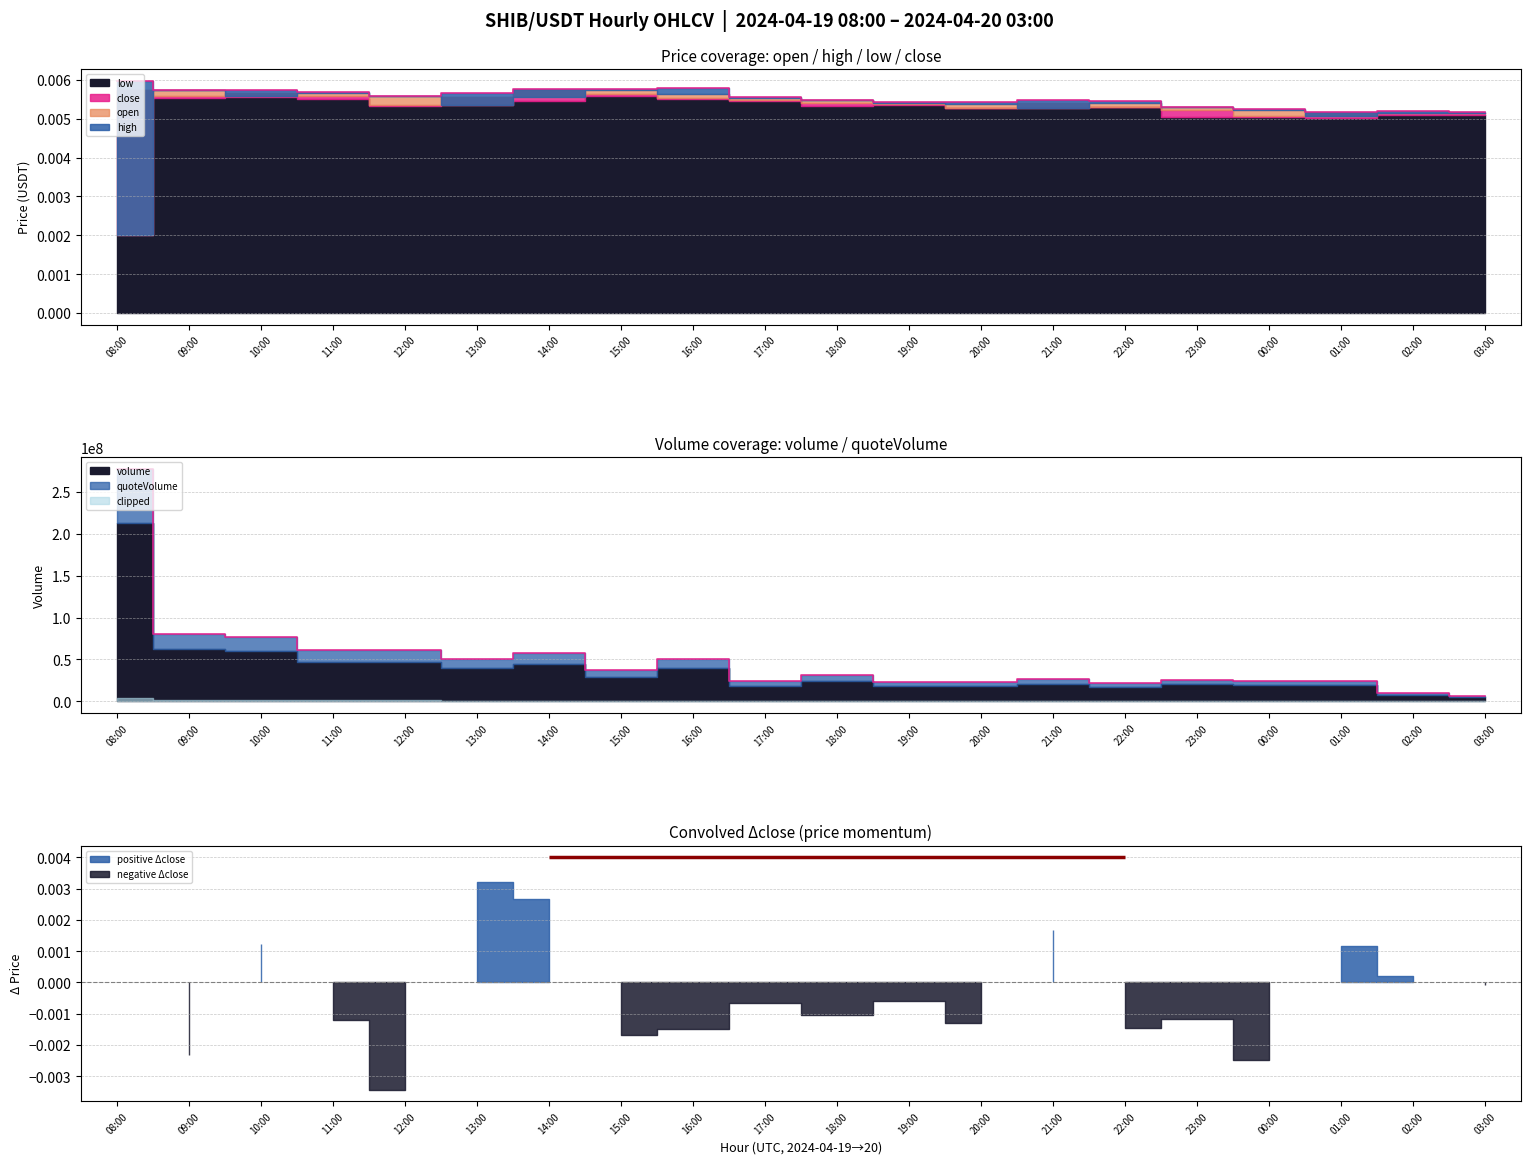

Is it true that low equals 0.0 at 15:00?

False